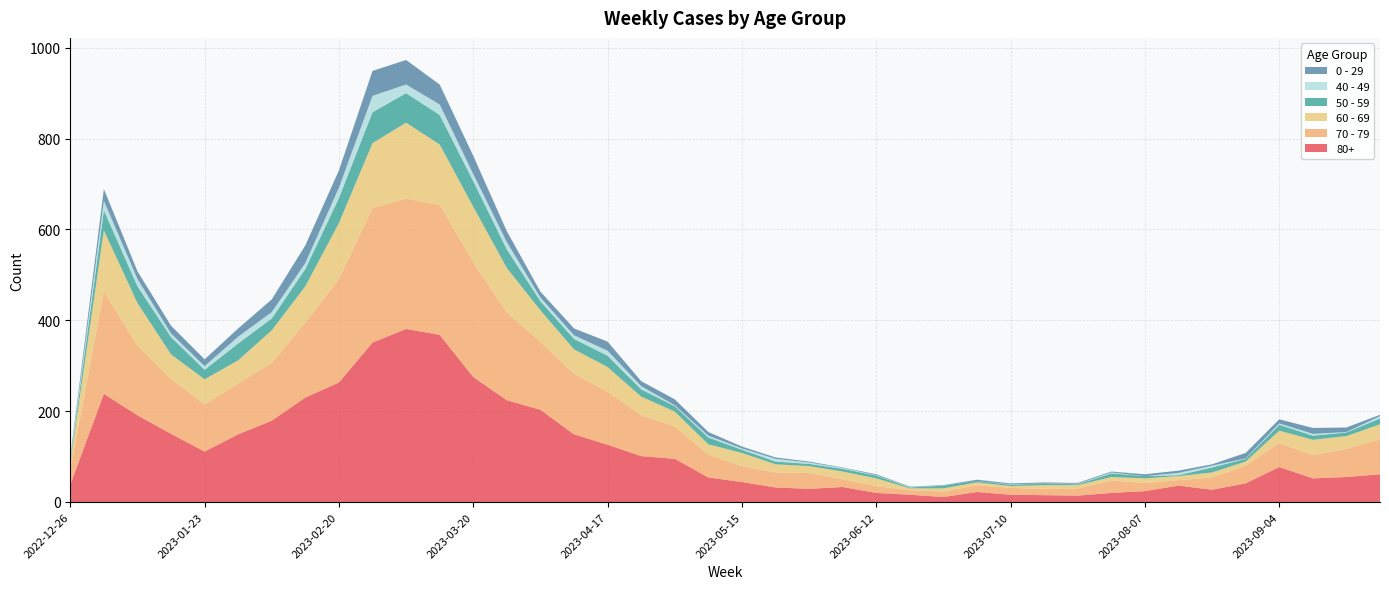

Reading left to right, transcribe all the data shown in this chart.

70 - 79: 32	226	153	121	104	112	127	165	228	296	287	286	253	193	150	133	117	90	71	50	35	33	35	17	15	10	12	15	15	14	16	27	18	12	27	39	53	51	62	77
80+: 38	238	191	150	111	149	179	230	263	351	381	368	275	224	203	149	126	101	95	54	44	32	29	33	20	16	11	22	16	15	14	20	24	36	27	41	77	52	55	61
60 - 69: 16	134	94	54	55	51	72	80	123	143	167	133	122	98	69	54	54	41	33	23	29	18	15	17	17	4	7	6	4	8	7	8	10	9	11	9	27	34	28	33
50 - 59: 5	44	37	38	21	37	26	38	55	68	65	65	56	41	20	23	25	16	12	15	7	6	5	6	6	2	6	3	3	4	2	8	5	2	11	6	13	9	8	13
0 - 29: 4	26	17	17	15	18	28	39	38	55	54	44	40	24	13	15	20	11	13	8	4	3	2	1	2	1	1	3	2	2	2	2	4	5	3	12	9	13	10	3
40 - 49: 4	21	16	8	8	15	14	13	23	36	19	23	16	16	8	8	11	7	2	4	3	6	3	2	1	1	0	0	1	0	1	2	0	5	4	1	3	4	1	5